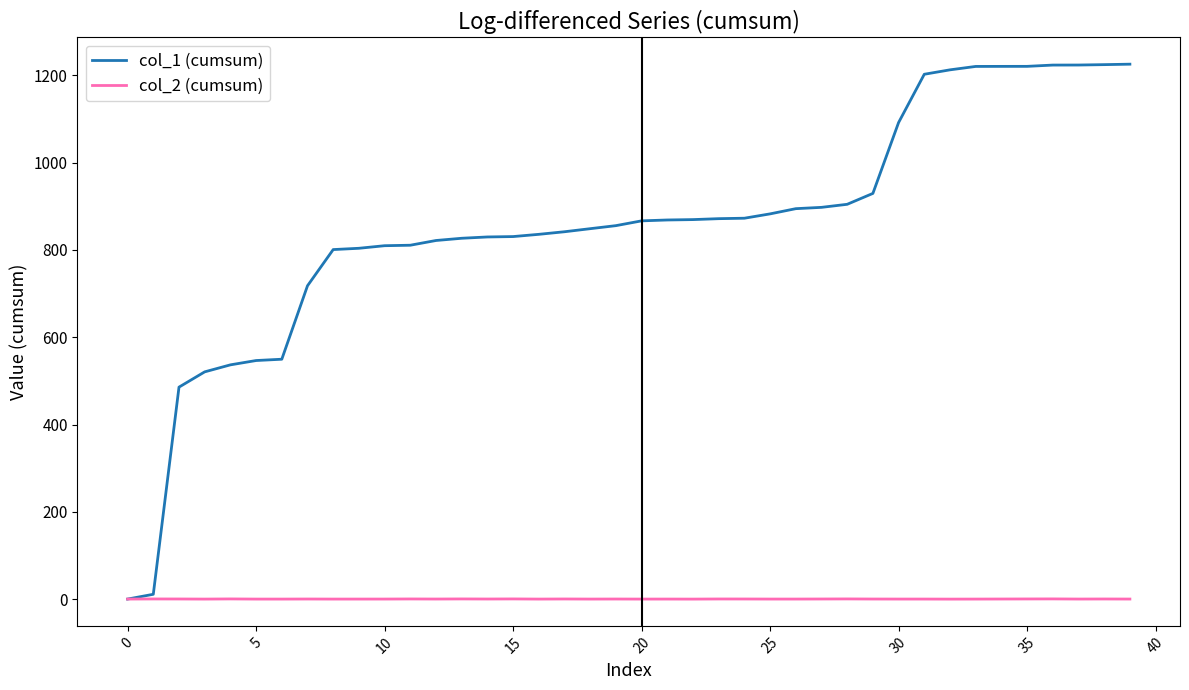

Which series has the largest total across all categories?

col_1 (cumsum)